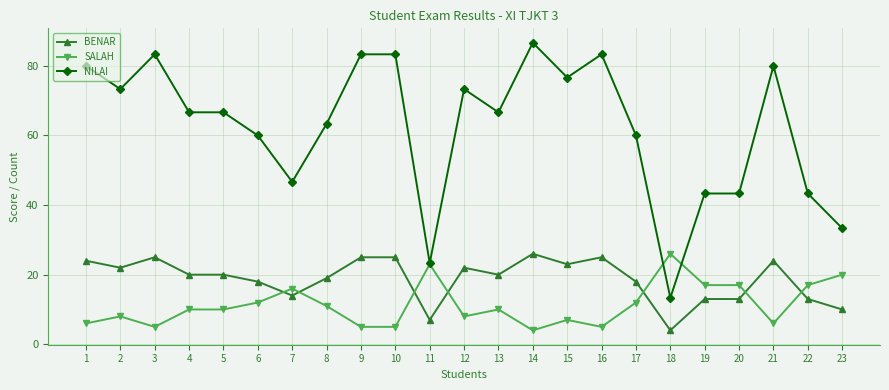

What is the difference between the highest and lowest values at 8?

52.3